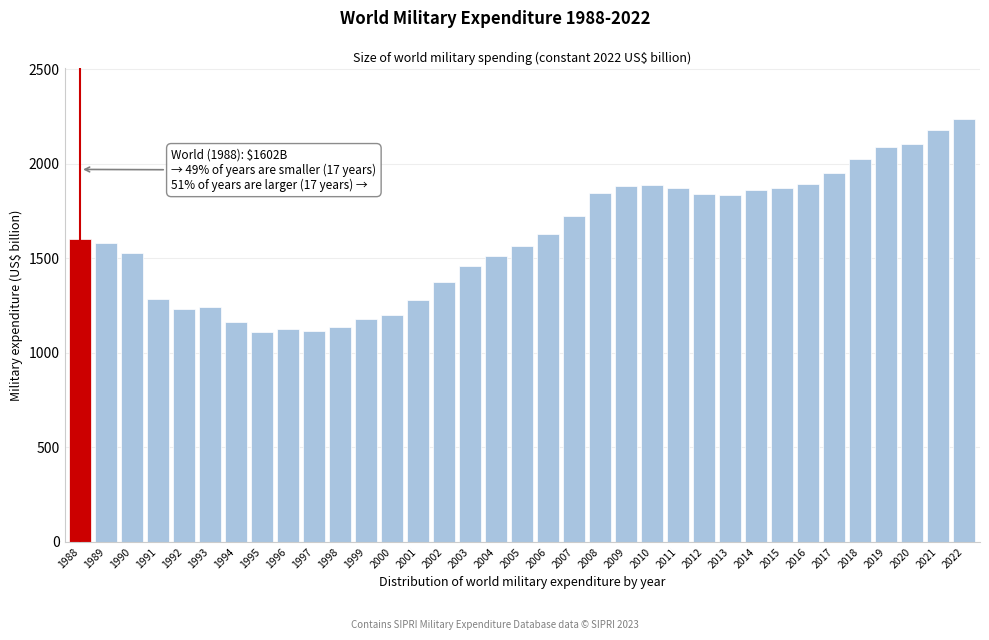

What is the maximum value shown in the chart?

2239.9